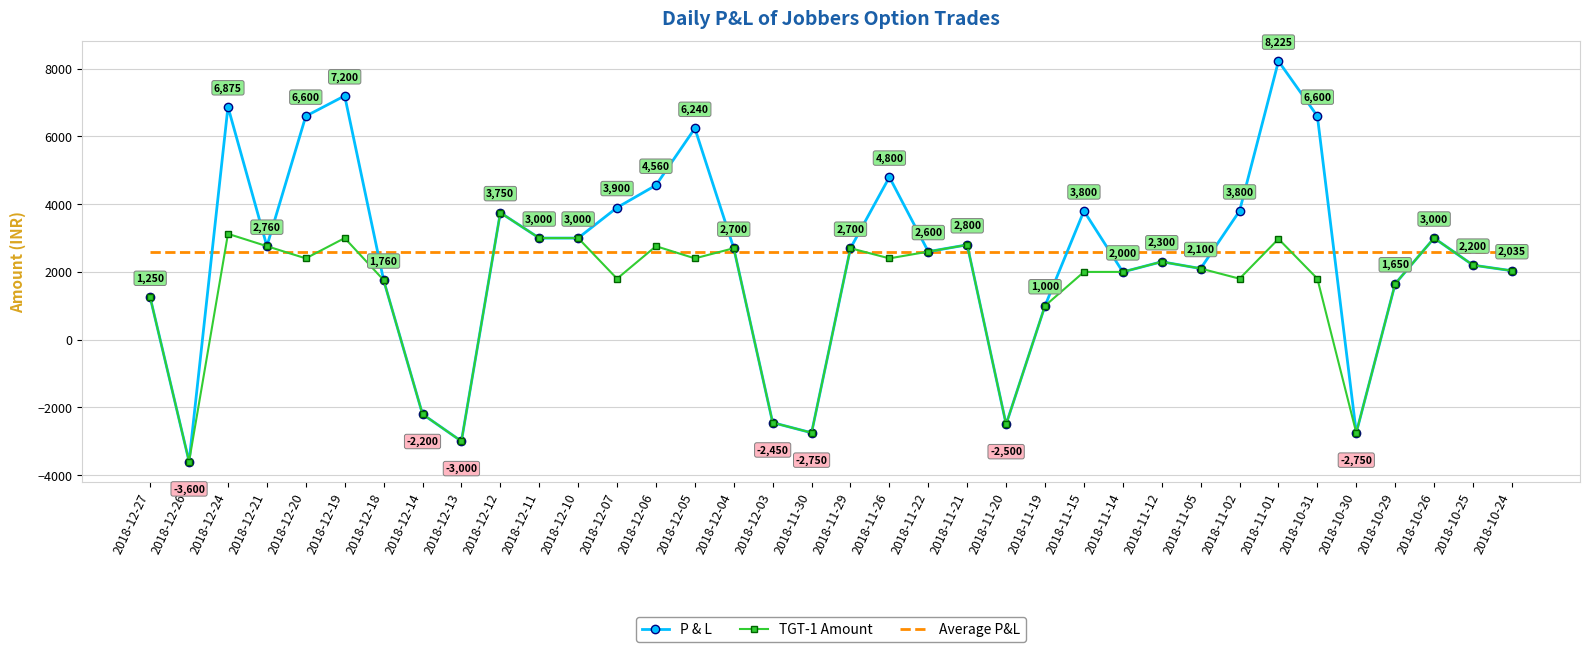

True or false: P & L has a value of 4735 at 2018-12-04.

False